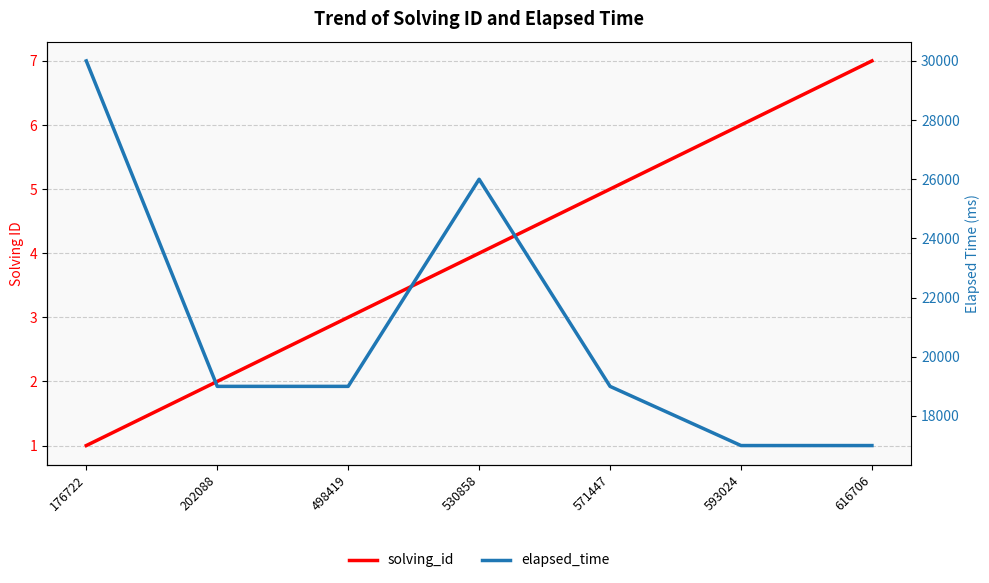

How many values in the elapsed_time series are below 19000?

2